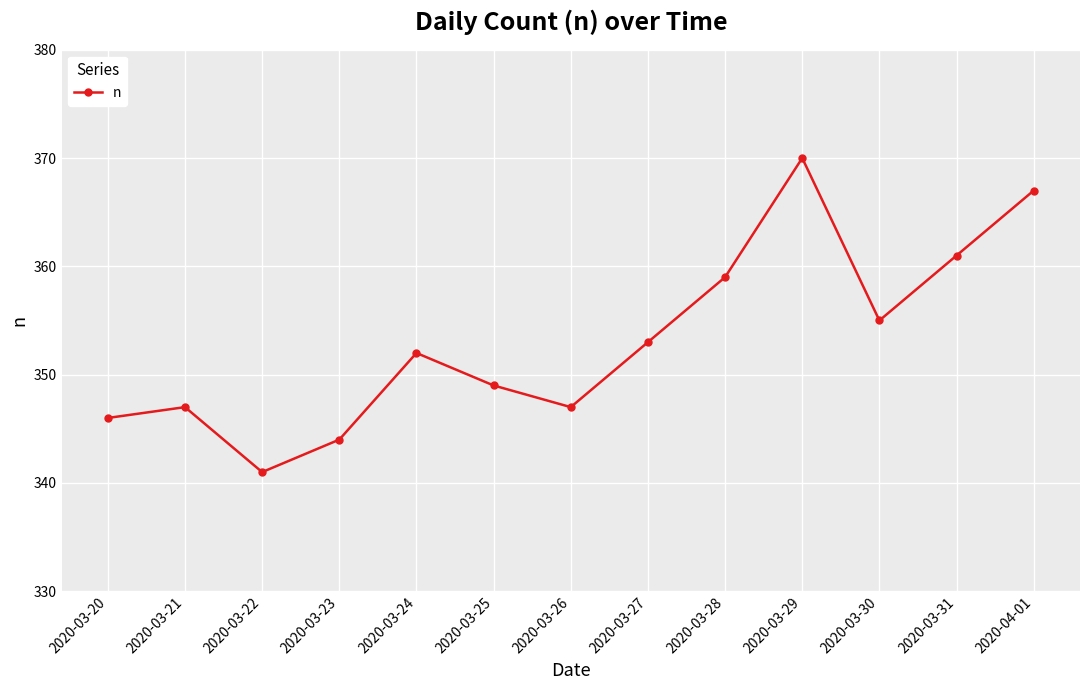

How many lines are shown in the chart?

1